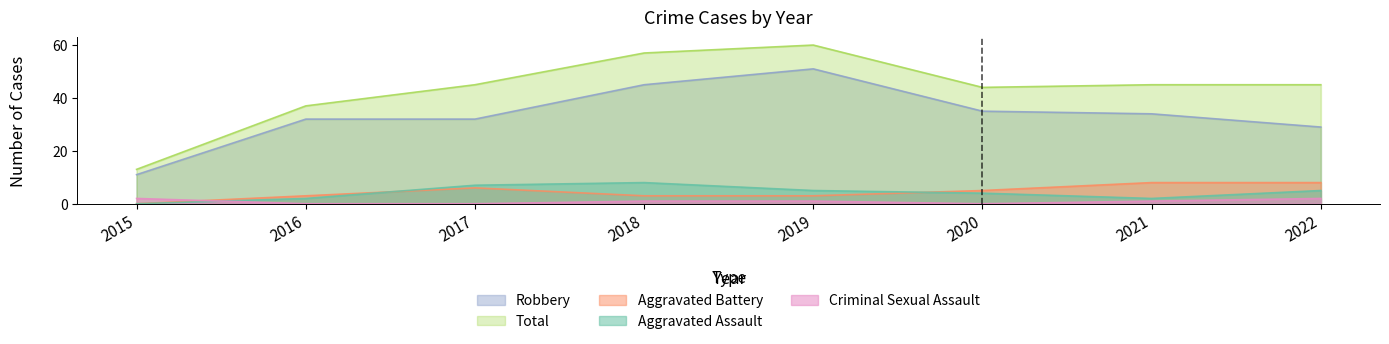

True or false: Criminal Sexual Assault and Total intersect in this chart.

False